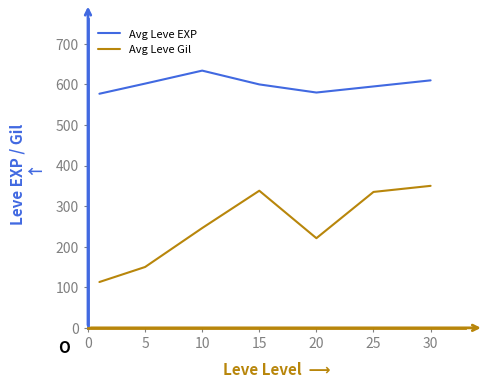

Rank the series by their maximum value, from lowest to highest.

Avg Leve Gil, Avg Leve EXP